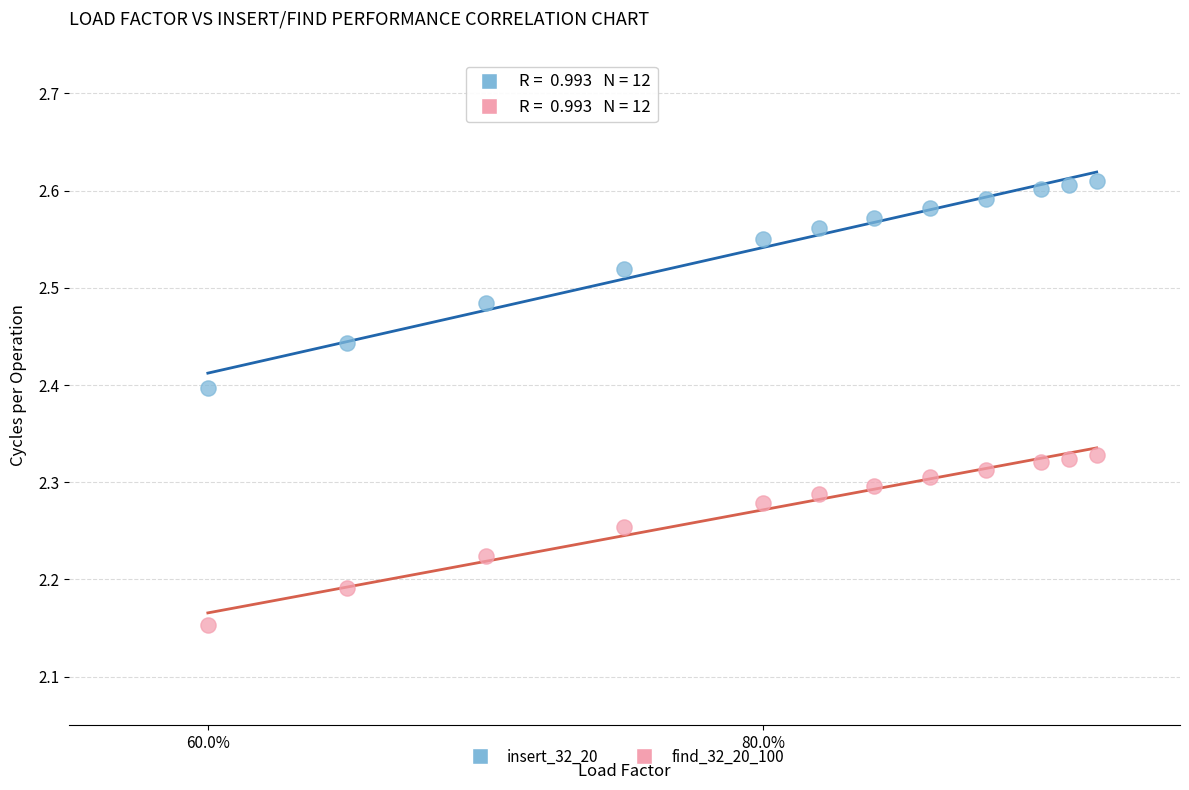

Across all data points, what is the range of Y values (max minus min)?

0.5